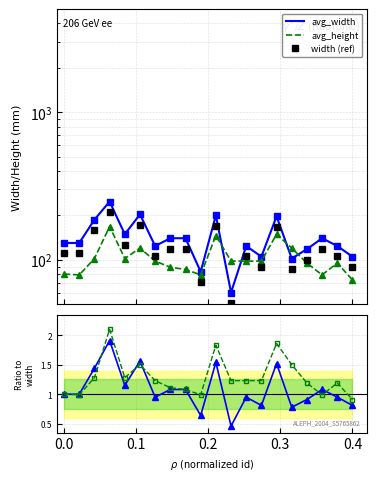

Reading left to right, transcribe all the data shown in this chart.

avg_width: 130.0	130.0	187.0	248.0	149.0	203.0	124.0	140.0	140.0	83.0	200.0	60.0	124.0	105.0	197.0	102.0	118.0	140.0	124.0	105.0
avg_height: 80.0	79.0	102.0	168.0	102.0	120.0	98.0	89.0	86.0	79.0	146.0	98.0	98.0	98.0	149.0	120.0	95.0	79.0	95.0	73.0
width (ref): 110.5	110.5	158.9	210.8	126.6	172.5	105.4	119.0	119.0	70.5	170.0	51.0	105.4	89.2	167.4	86.7	100.3	119.0	105.4	89.2
Ratio width: 1.0	1.0	1.4	1.9	1.1	1.6	0.9	1.1	1.1	0.6	1.5	0.5	0.9	0.8	1.5	0.8	0.9	1.1	0.9	0.8
Ratio height: 1.0	1.0	1.3	2.1	1.3	1.5	1.2	1.1	1.1	1.0	1.8	1.2	1.2	1.2	1.9	1.5	1.2	1.0	1.2	0.9